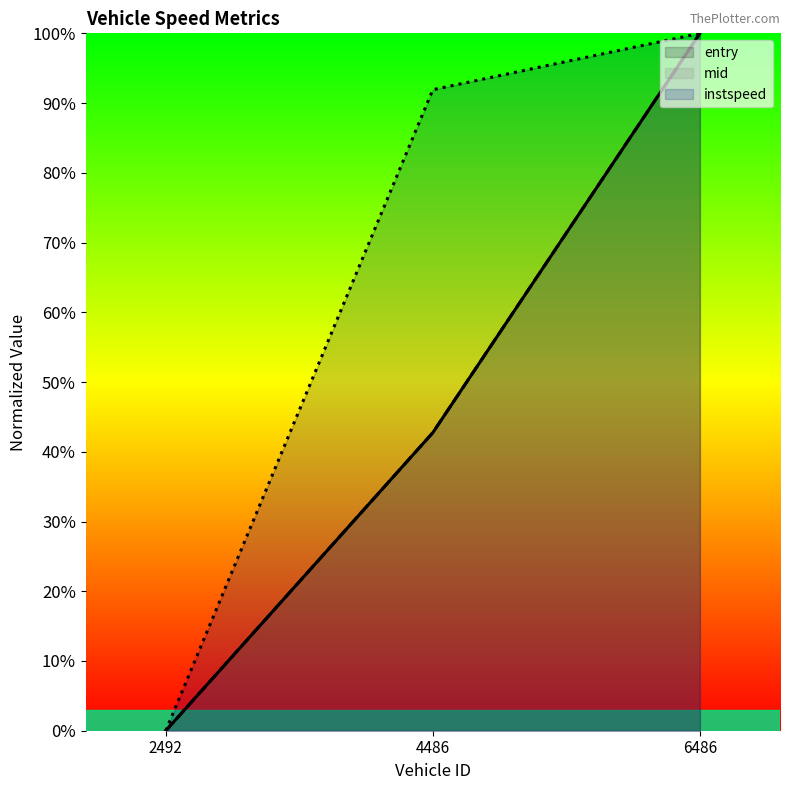

How many mid values are between 0 and 1?

3